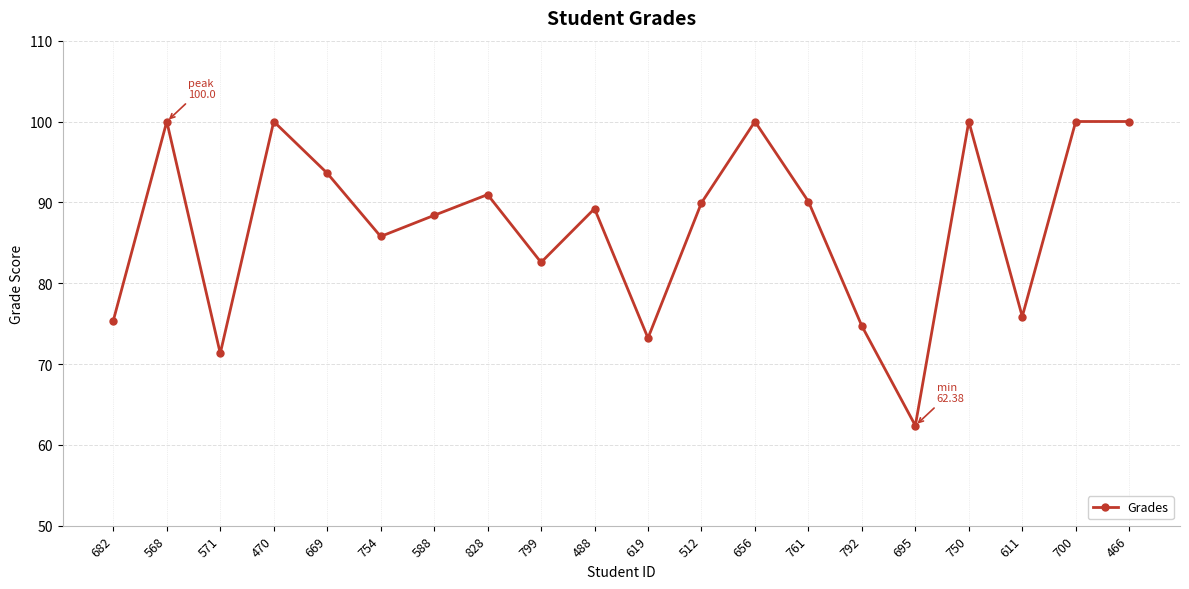

True or false: the data shows 24.5 at 700.

False